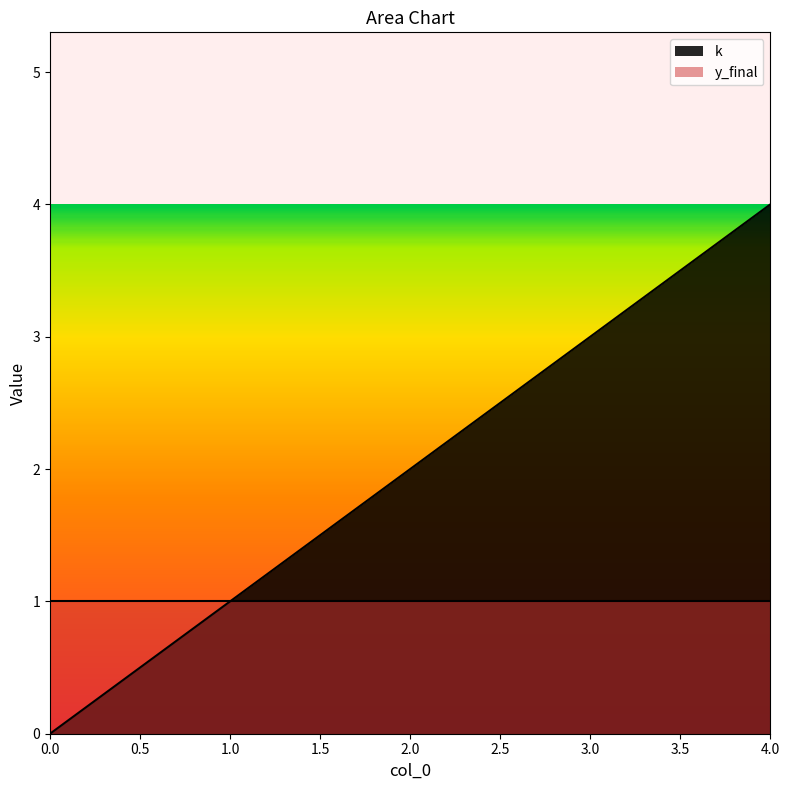

Which has a higher value, 0 or 1?

1